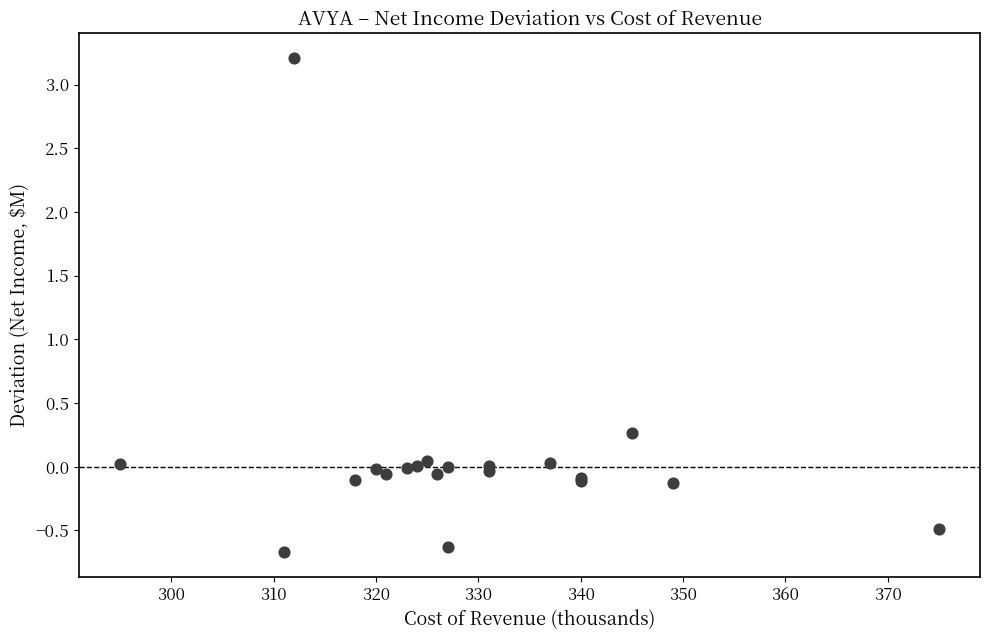

What Y value in the scatter plot is closest to 1?

0.3